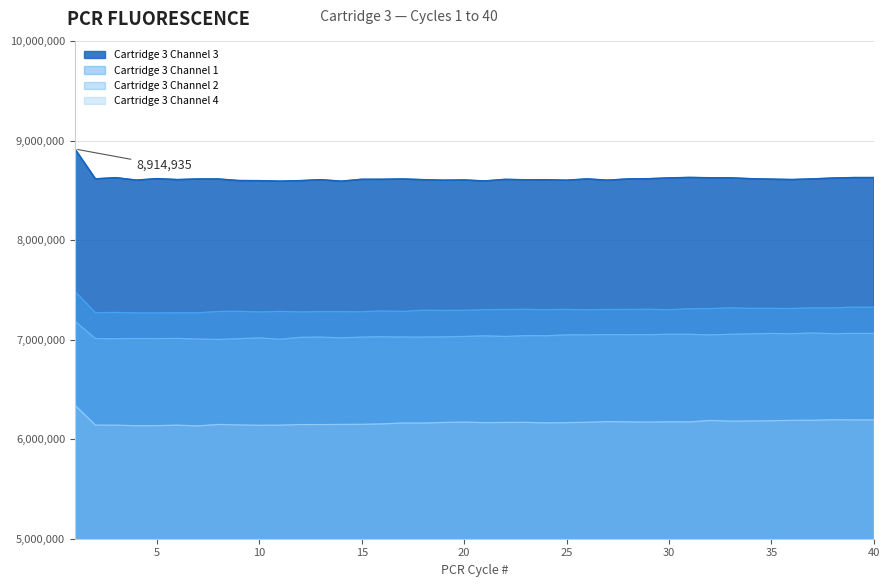

What are all the series names shown in the legend?

Cartridge 3 Channel 3, Cartridge 3 Channel 1, Cartridge 3 Channel 2, Cartridge 3 Channel 4